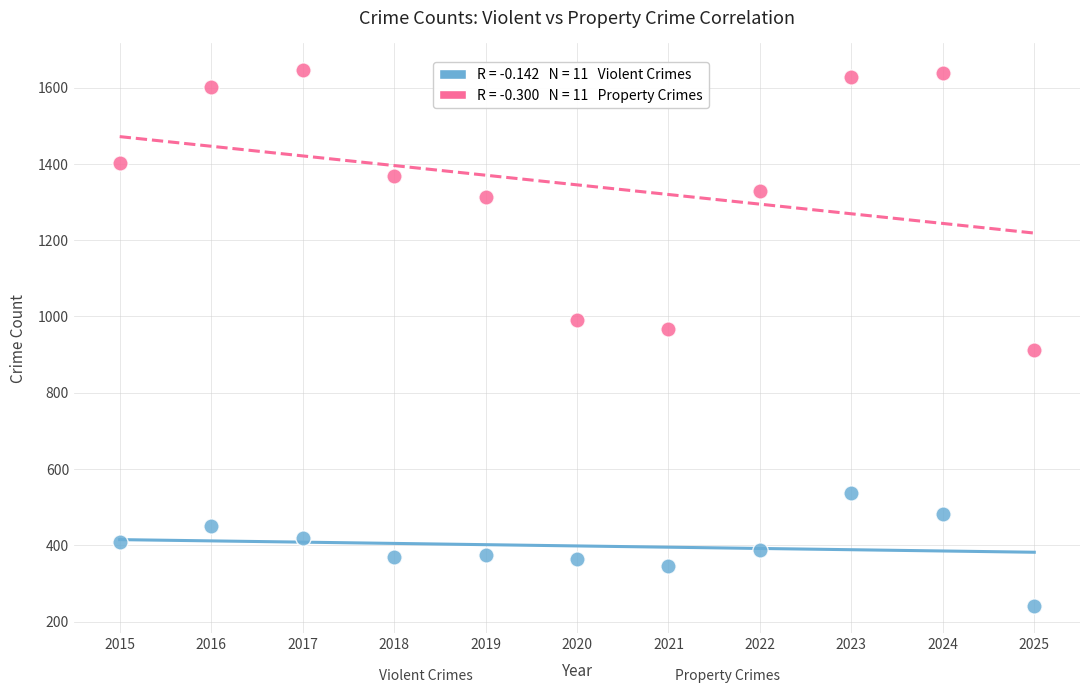

Across all data points, what is the range of X values (max minus min)?

10